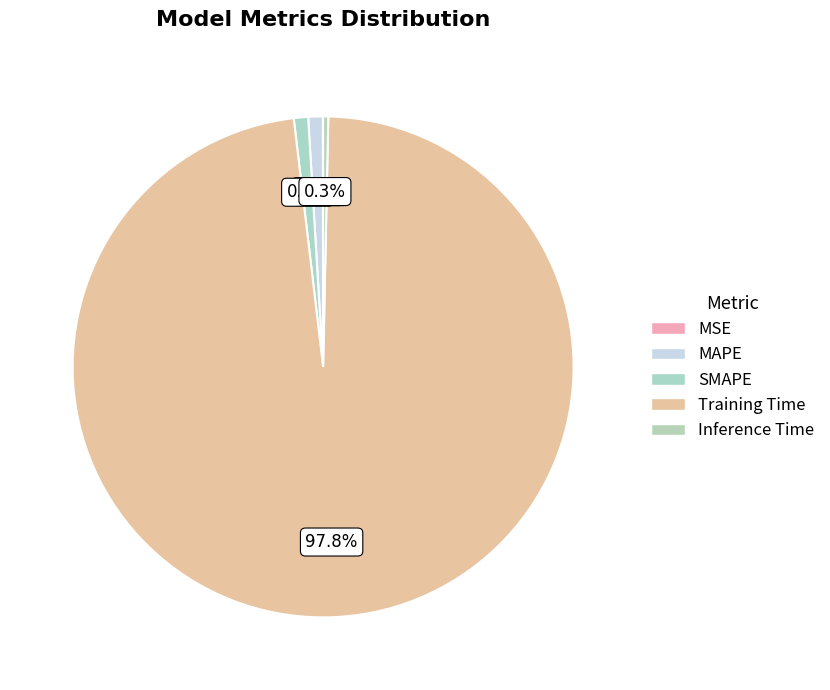

To the nearest percent, what is the average slice percentage?

20%